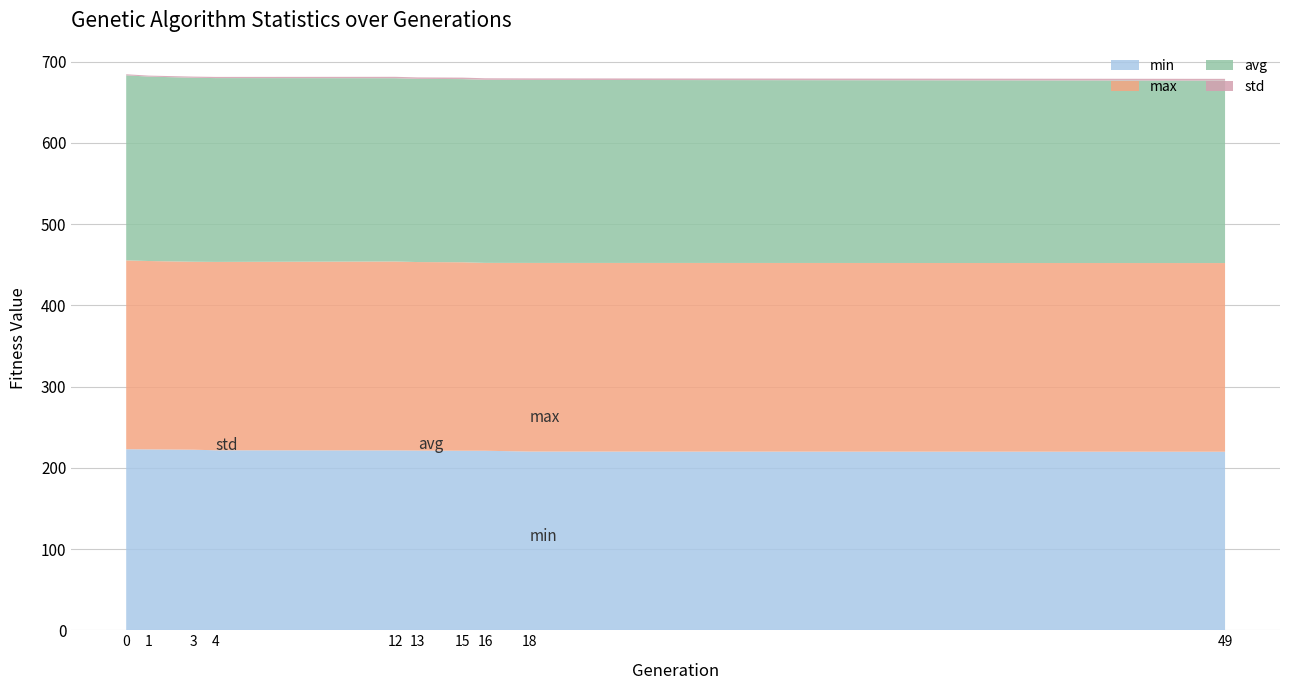

Reading right to left, extract all data points from this chart.

min: 219.7	220.0	220.9	221.0	221.2	221.4	221.5	222.2	222.6	222.8
max: 232.3	232.2	231.3	232.0	232.1	232.6	231.9	231.4	231.9	232.5
avg: 224.6	225.3	225.4	225.4	225.5	225.6	226.3	226.5	227.0	227.8
std: 2.2	1.9	1.9	1.8	1.8	1.8	1.5	1.4	1.2	1.3